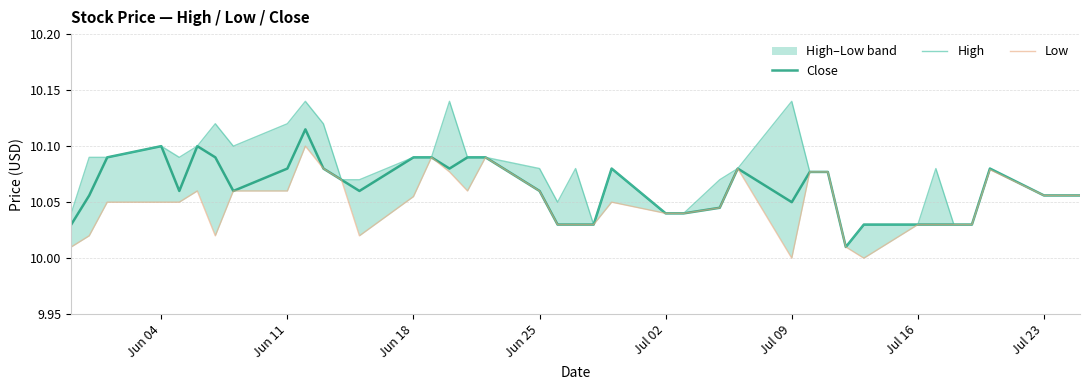

What is the lowest value of the Close series?

10.0